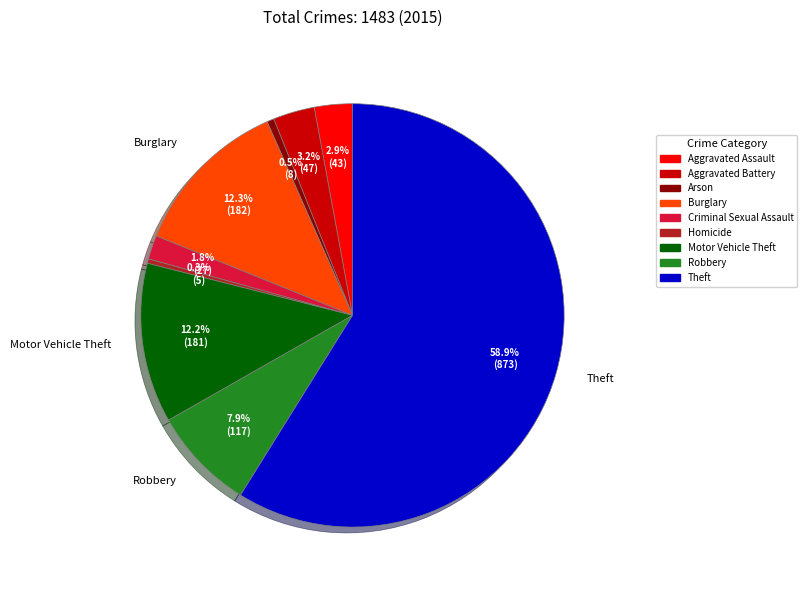

Which slice represents more than half of the pie?

Theft